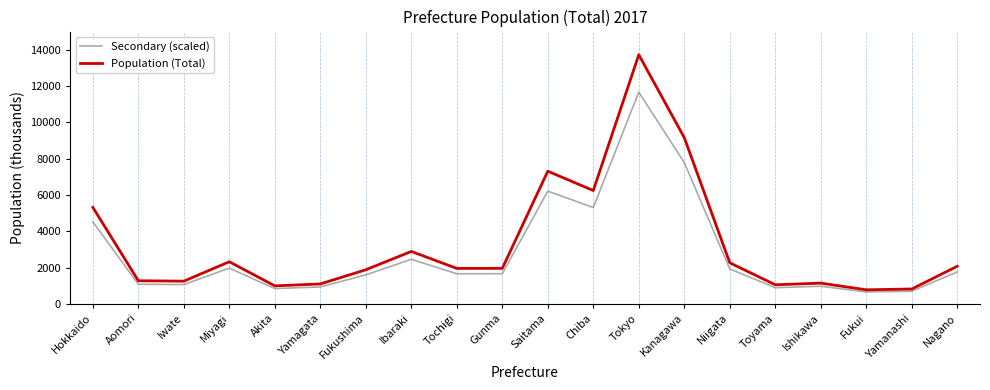

What is the highest value of the Population (Total) series?

13724.0